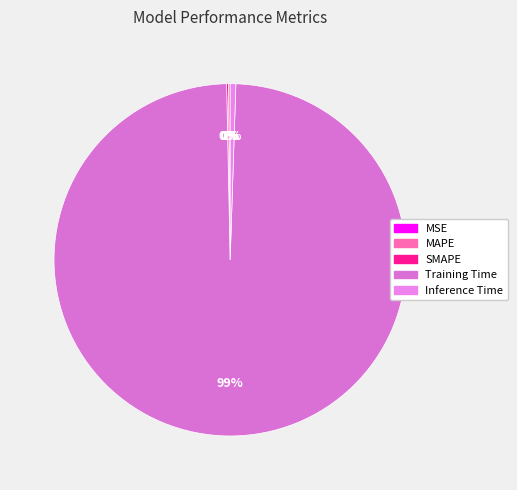

What is the total percentage of MAPE and MSE?

0.2%